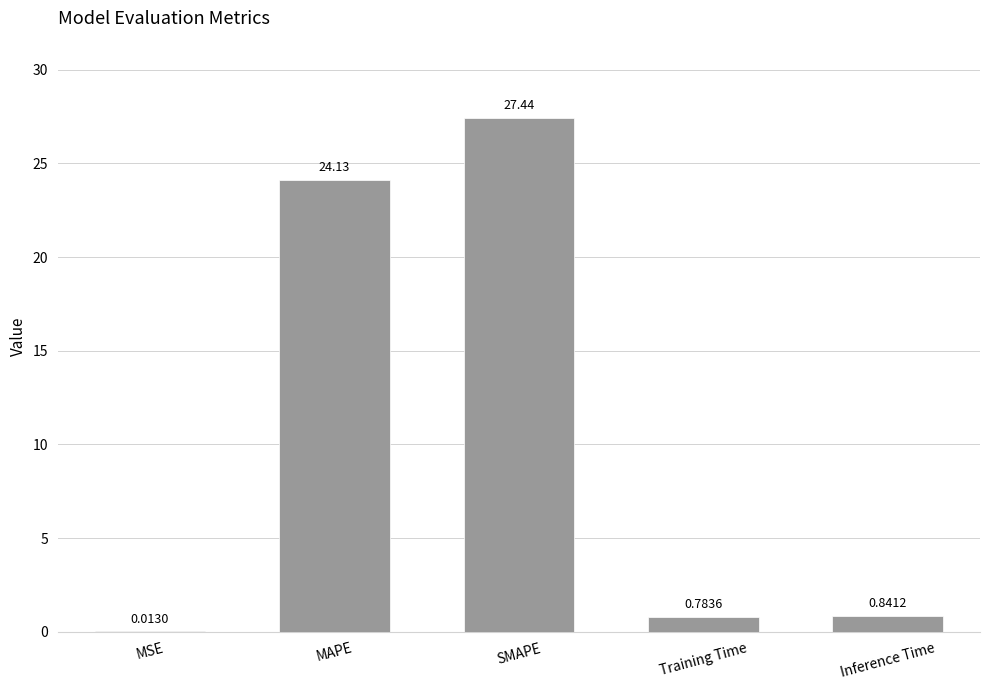

Between Inference Time and MSE, which is larger?

Inference Time